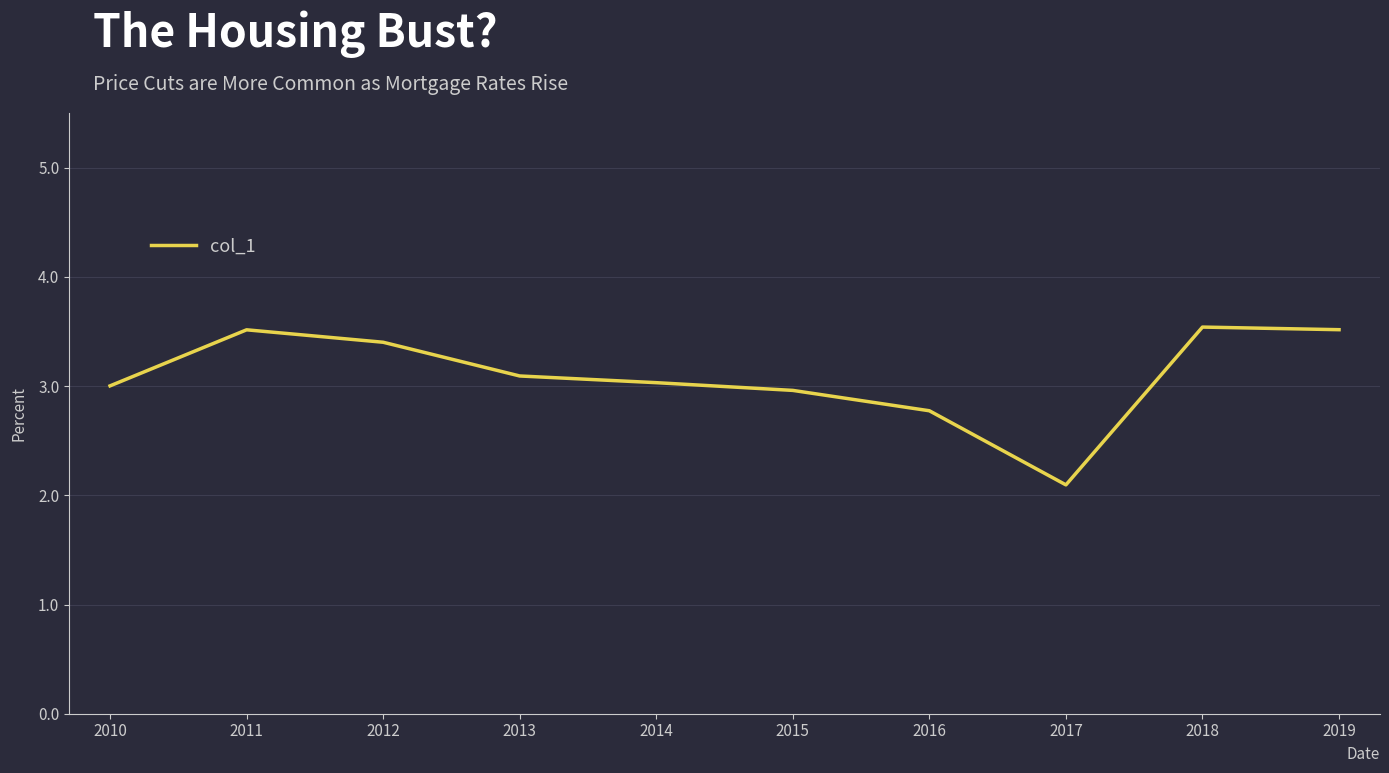

Read the value at 2013.

3.1